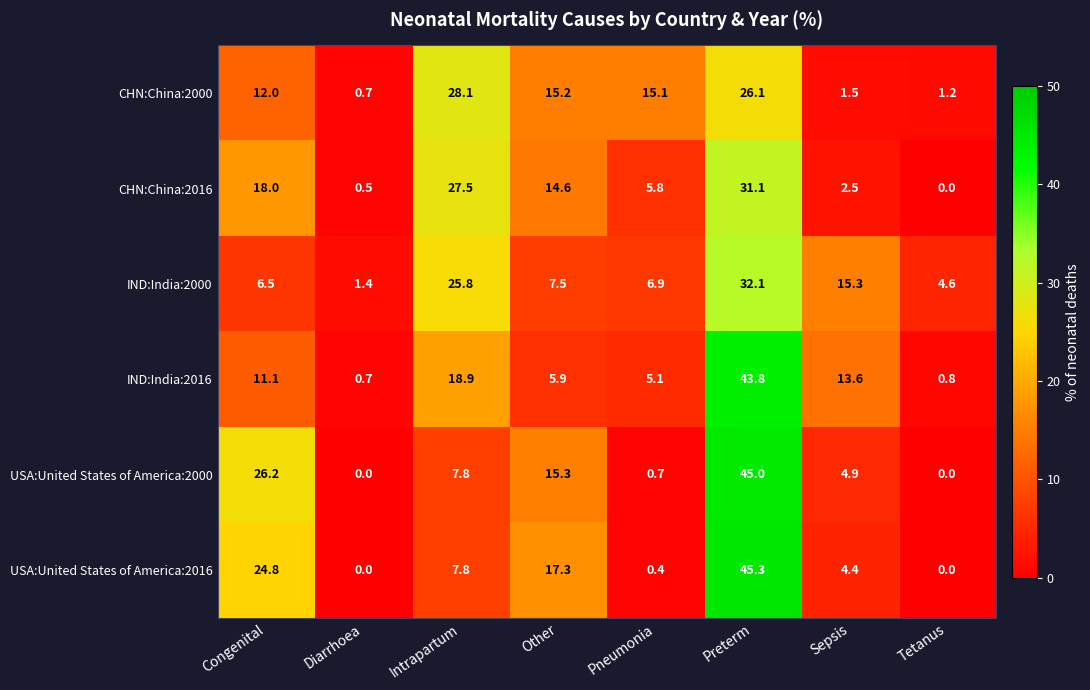

What is the total value across all series at Tetanus?

6.6